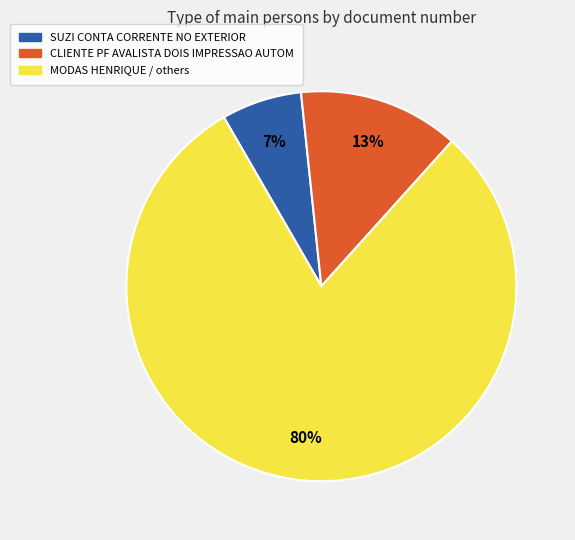

Is there any slice that represents more than half of the pie?

Yes